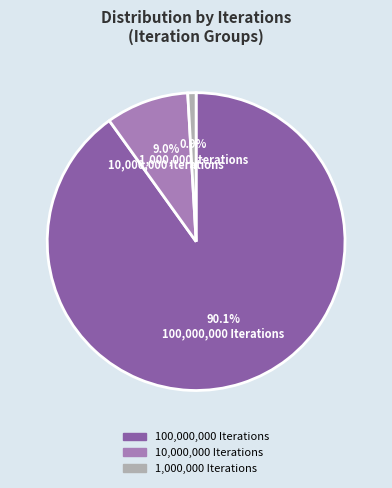

What is the majority slice?

100,000,000 Iterations